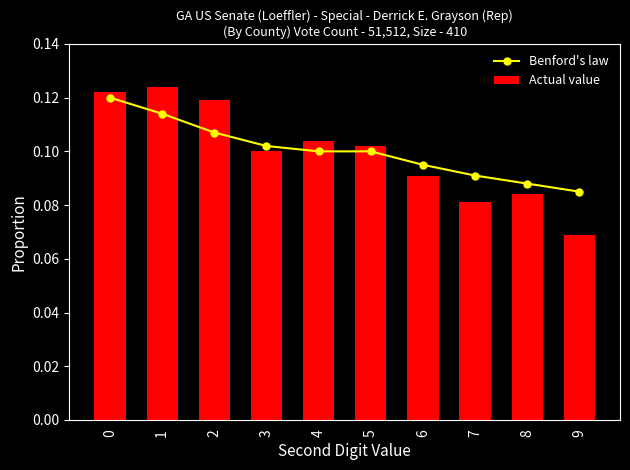

Reading left to right, transcribe all the data shown in this chart.

Benford's law: 0=0.1	1=0.1	2=0.1	3=0.1	4=0.1	5=0.1	6=0.1	7=0.1	8=0.1	9=0.1
Actual value: 0=0.1	1=0.1	2=0.1	3=0.1	4=0.1	5=0.1	6=0.1	7=0.1	8=0.1	9=0.1